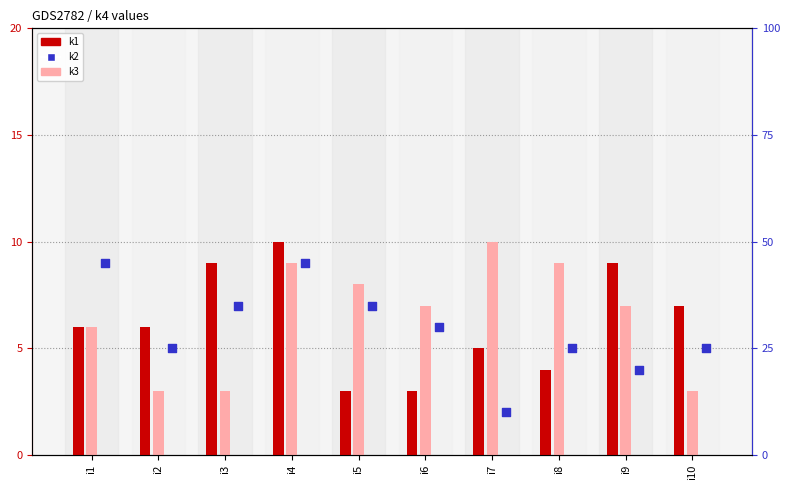

What are all the series names shown in the legend?

k1, k3, k2